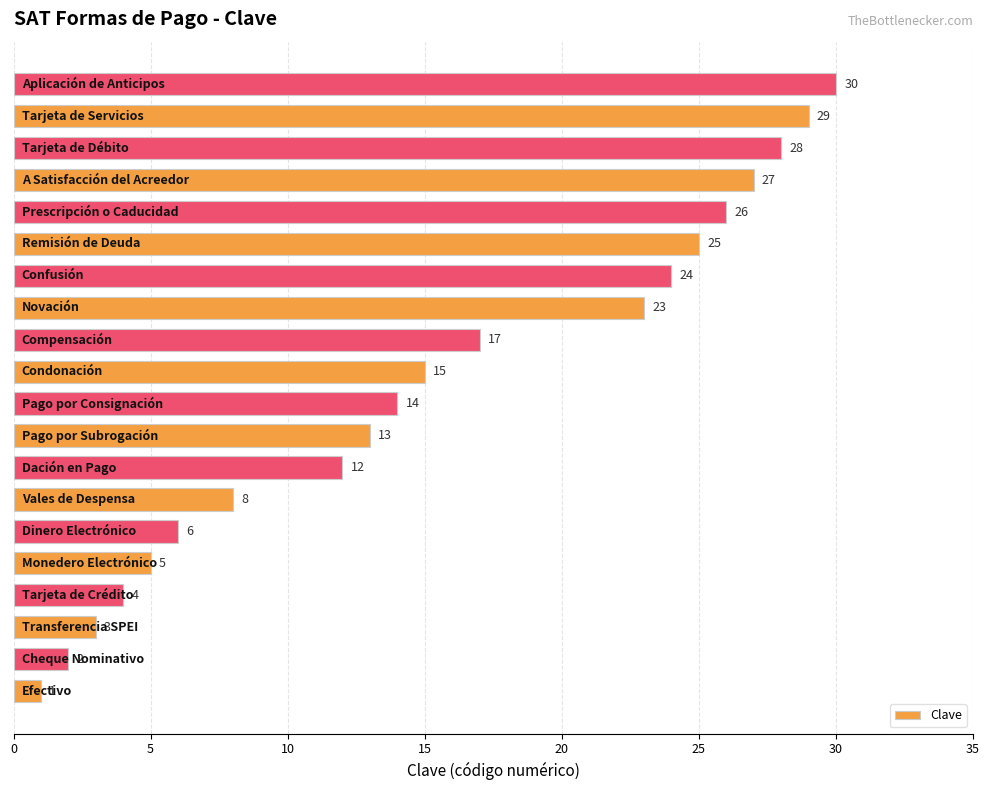

What is the average value?

16